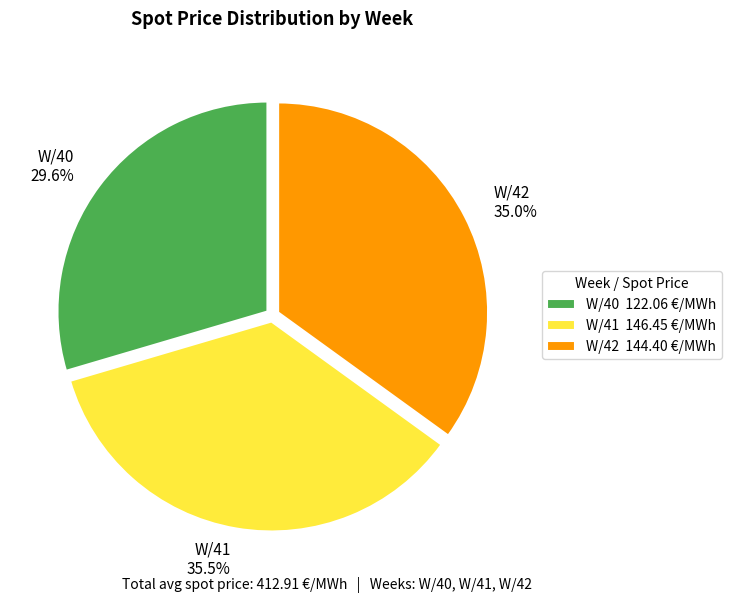

To the nearest percent, what is the difference between the W/40 and W/42 slice percentages?

5%